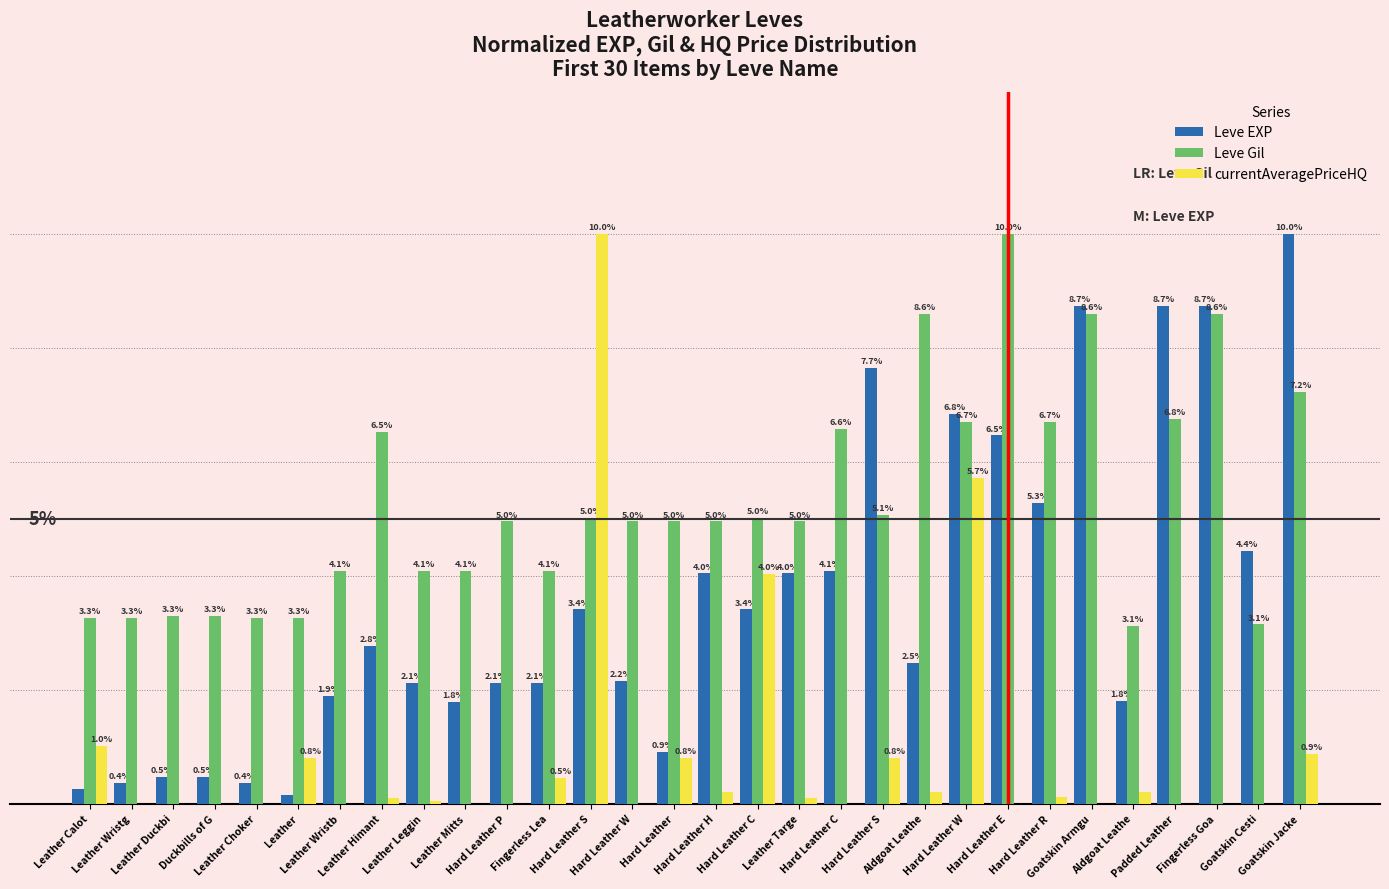

At Hard Leather H, list the series in order from largest to smallest.

Leve Gil, Leve EXP, currentAveragePriceHQ